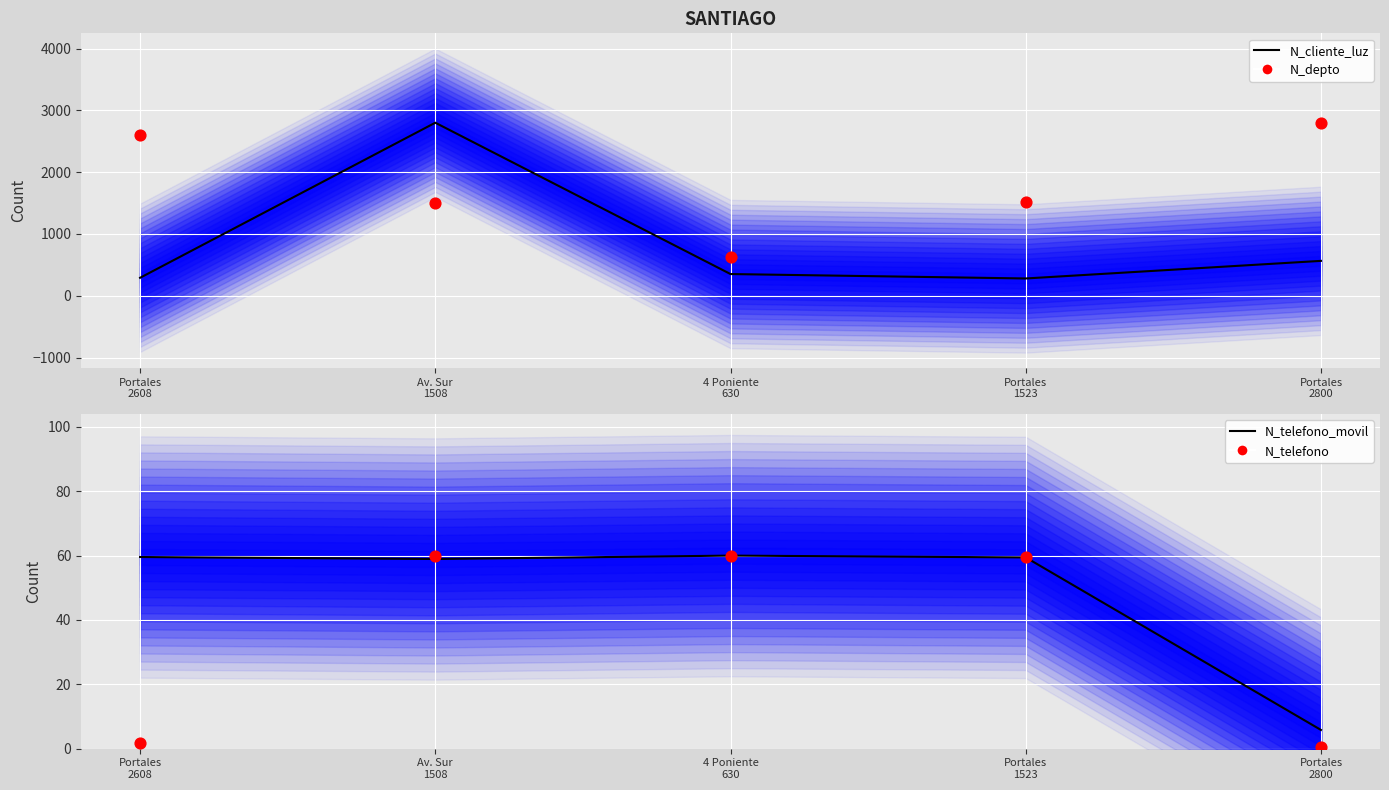

What is the total value across all series at Portales
2608?

2960.2